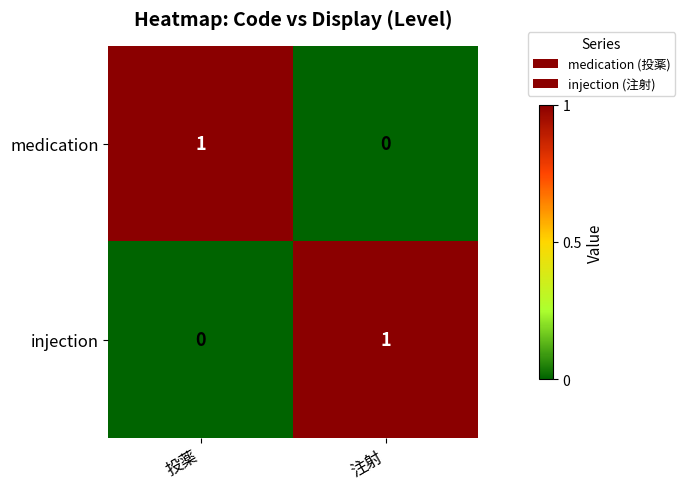

Count the number of data series in this chart.

2